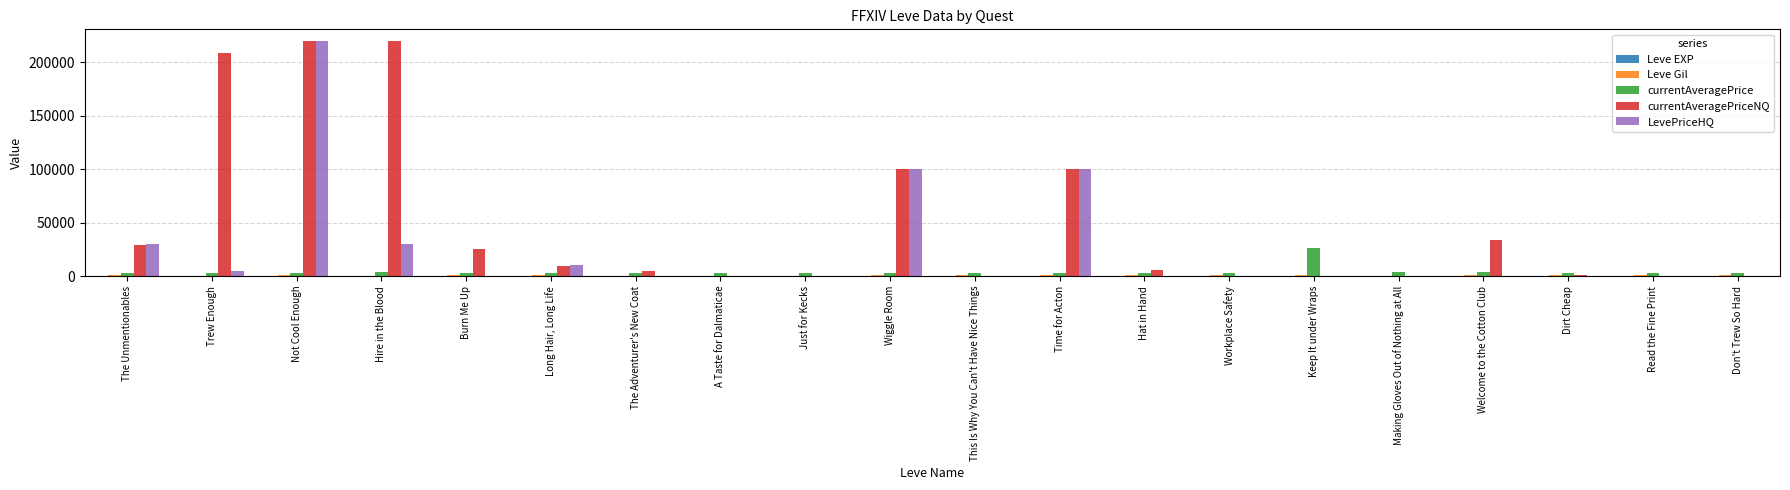

Which category has the highest value in the LevePriceHQ series?

Not Cool Enough